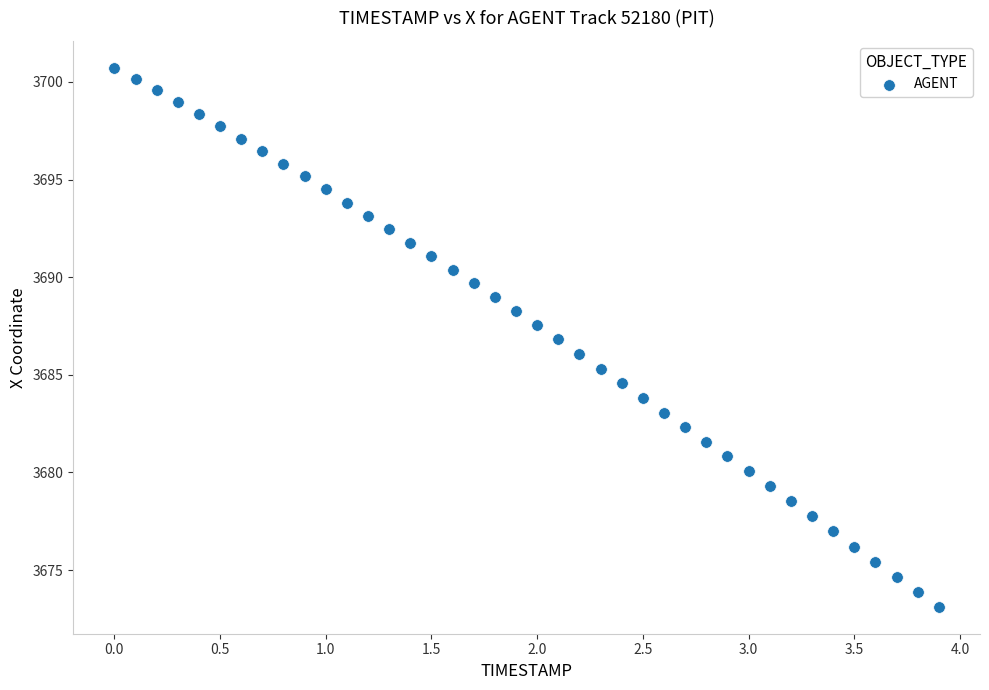

What is the range of X values (max minus min)?

3.9